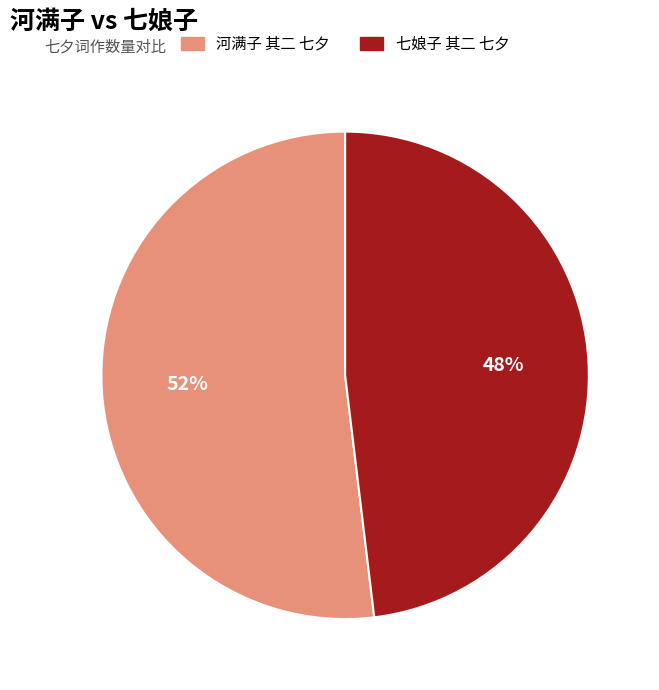

To the nearest percent, what percentage of the pie is 河满子 其二 七夕?

52%